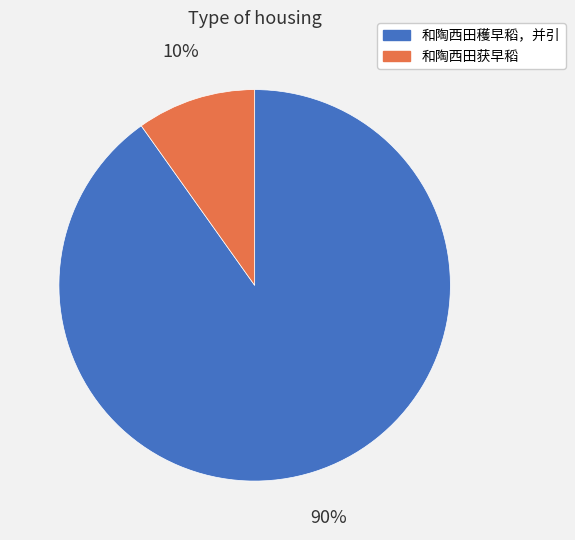

Count the number of slices in the pie.

2